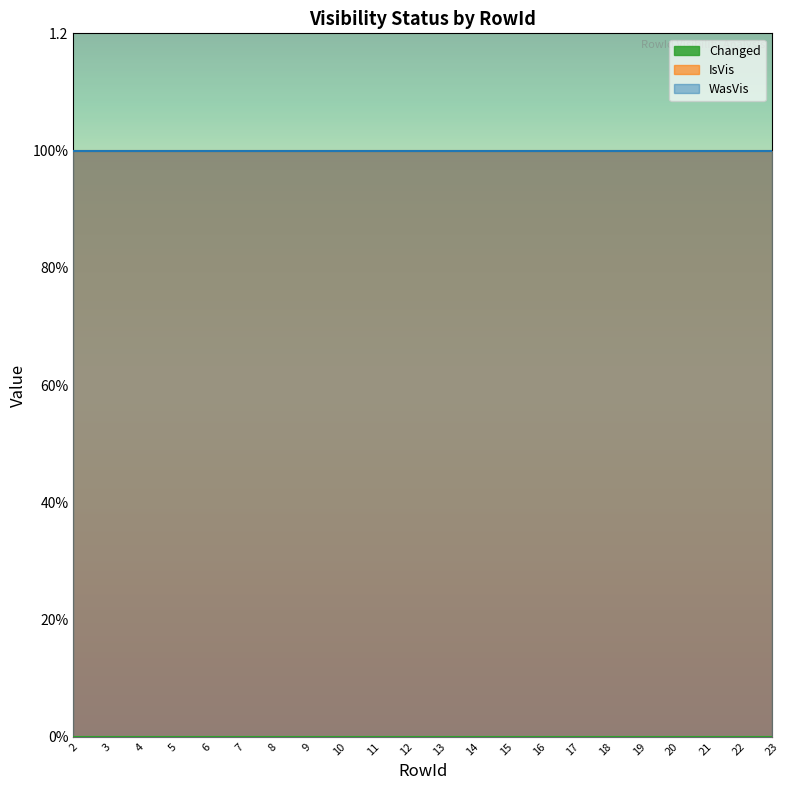

Which series has the largest total across all categories?

IsVis